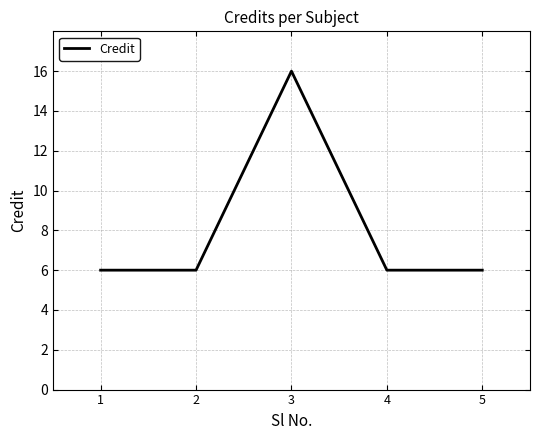

True or false: the data shows 6 at 5.

True